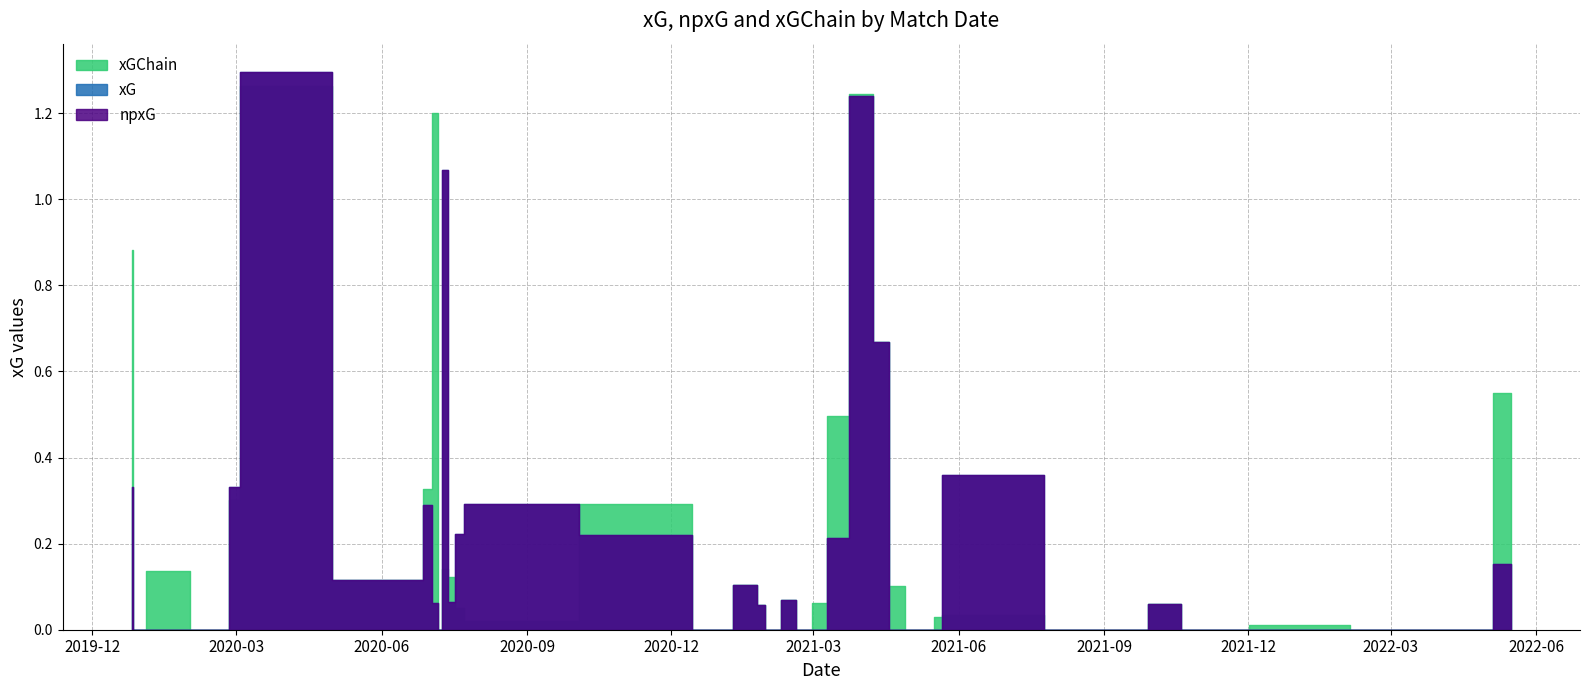

What is the difference between the xG values at 35 and 23?

0.3